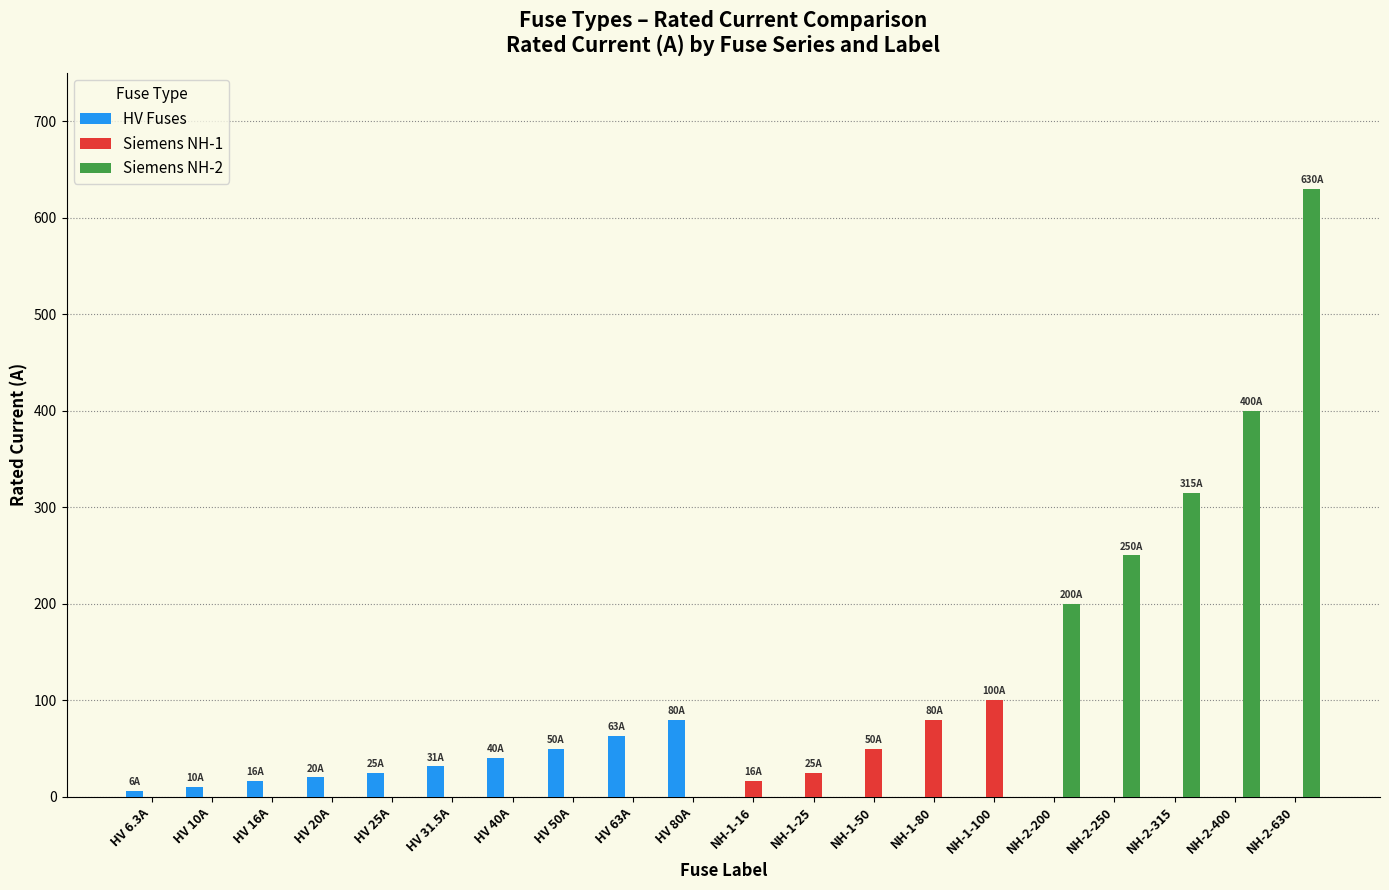

Which category has the highest value in the Siemens NH-2 series?

NH-2-630